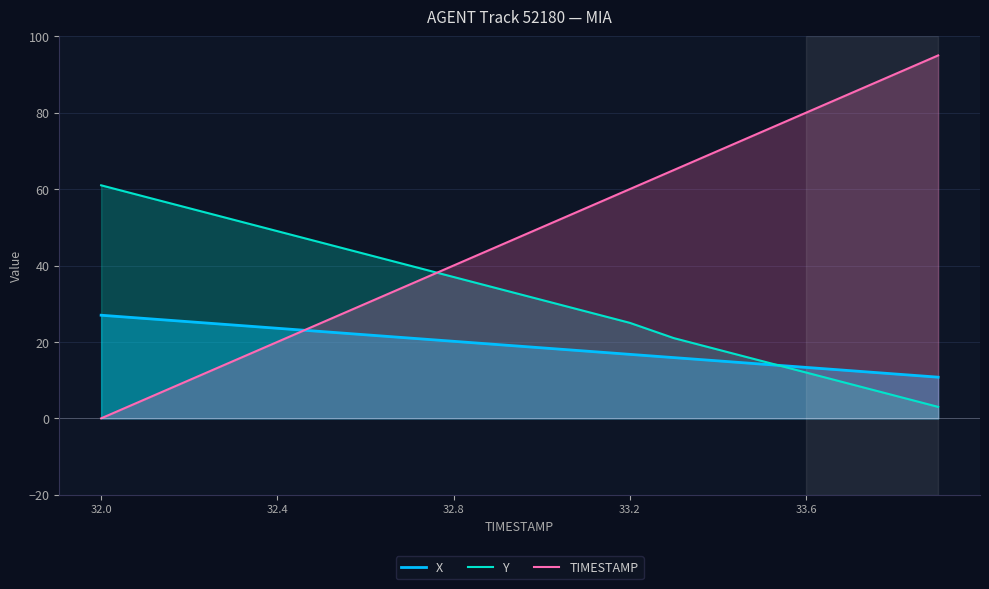

What is the average value of the TIMESTAMP series?

47.5